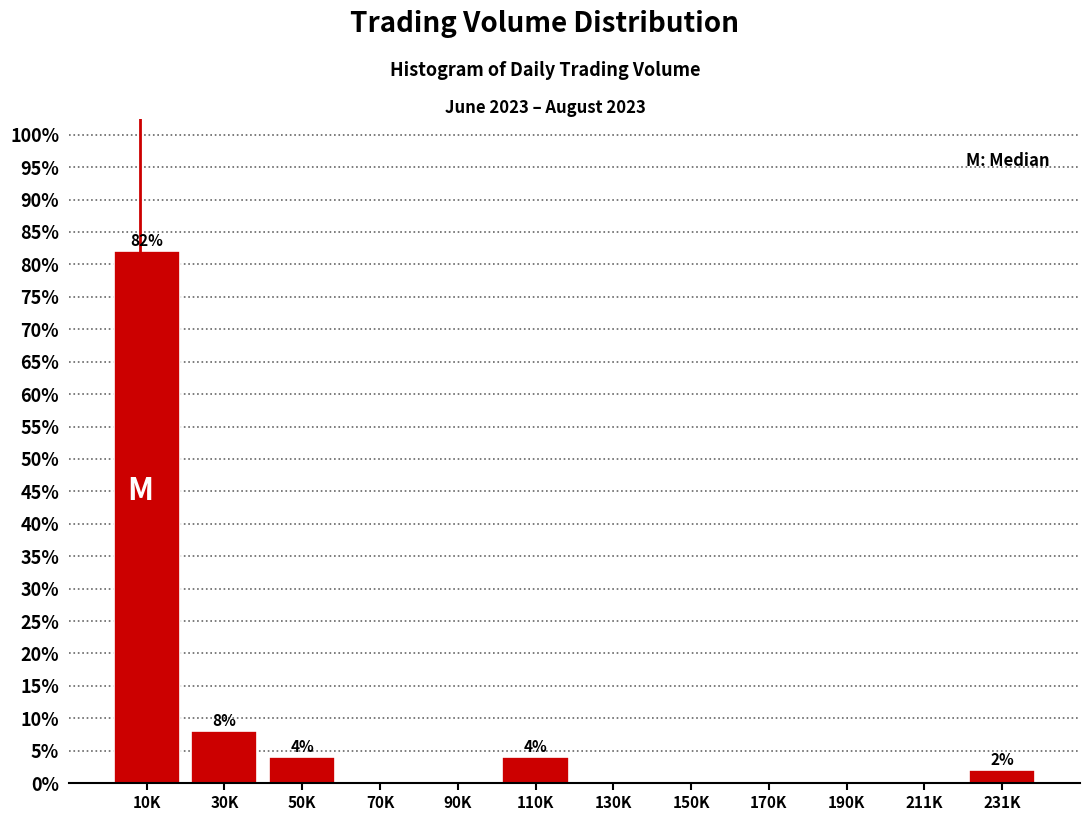

Reading left to right, extract all data points from this chart.

10K=82	30K=8	50K=4	70K=0	90K=0	110K=4	130K=0	150K=0	170K=0	190K=0	211K=0	231K=2